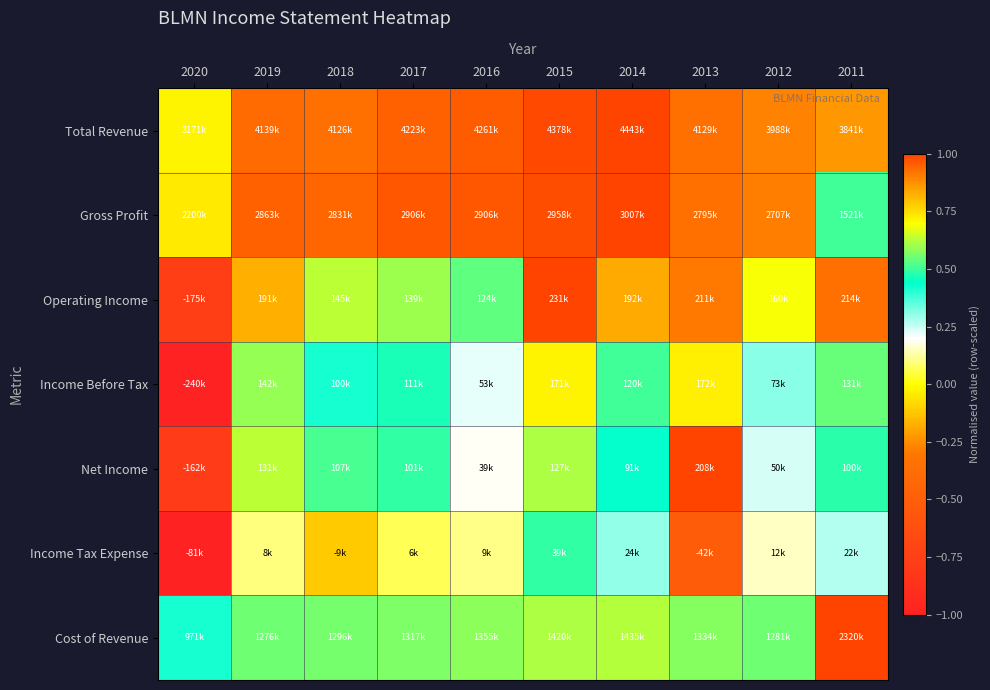

Reading left to right, what are all the values shown in this chart?

Total Revenue: 2020=0.7	2019=0.9	2018=0.9	2017=1.0	2016=1.0	2015=1.0	2014=1.0	2013=0.9	2012=0.9	2011=0.9
Gross Profit: 2020=0.7	2019=1.0	2018=0.9	2017=1.0	2016=1.0	2015=1.0	2014=1.0	2013=0.9	2012=0.9	2011=0.5
Operating Income: 2020=-0.8	2019=0.8	2018=0.6	2017=0.6	2016=0.5	2015=1.0	2014=0.8	2013=0.9	2012=0.7	2011=0.9
Income Before Tax: 2020=-1.0	2019=0.6	2018=0.4	2017=0.5	2016=0.2	2015=0.7	2014=0.5	2013=0.7	2012=0.3	2011=0.5
Net Income: 2020=-0.8	2019=0.6	2018=0.5	2017=0.5	2016=0.2	2015=0.6	2014=0.4	2013=1.0	2012=0.2	2011=0.5
Income Tax Expense: 2020=-1.0	2019=0.1	2018=-0.1	2017=0.1	2016=0.1	2015=0.5	2014=0.3	2013=-0.5	2012=0.1	2011=0.3
Cost of Revenue: 2020=0.4	2019=0.6	2018=0.6	2017=0.6	2016=0.6	2015=0.6	2014=0.6	2013=0.6	2012=0.6	2011=1.0